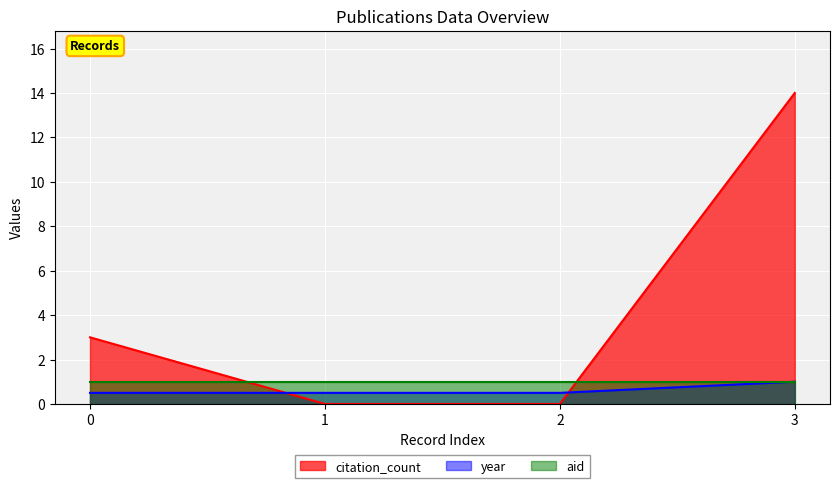

Which series has the largest total across all categories?

citation_count